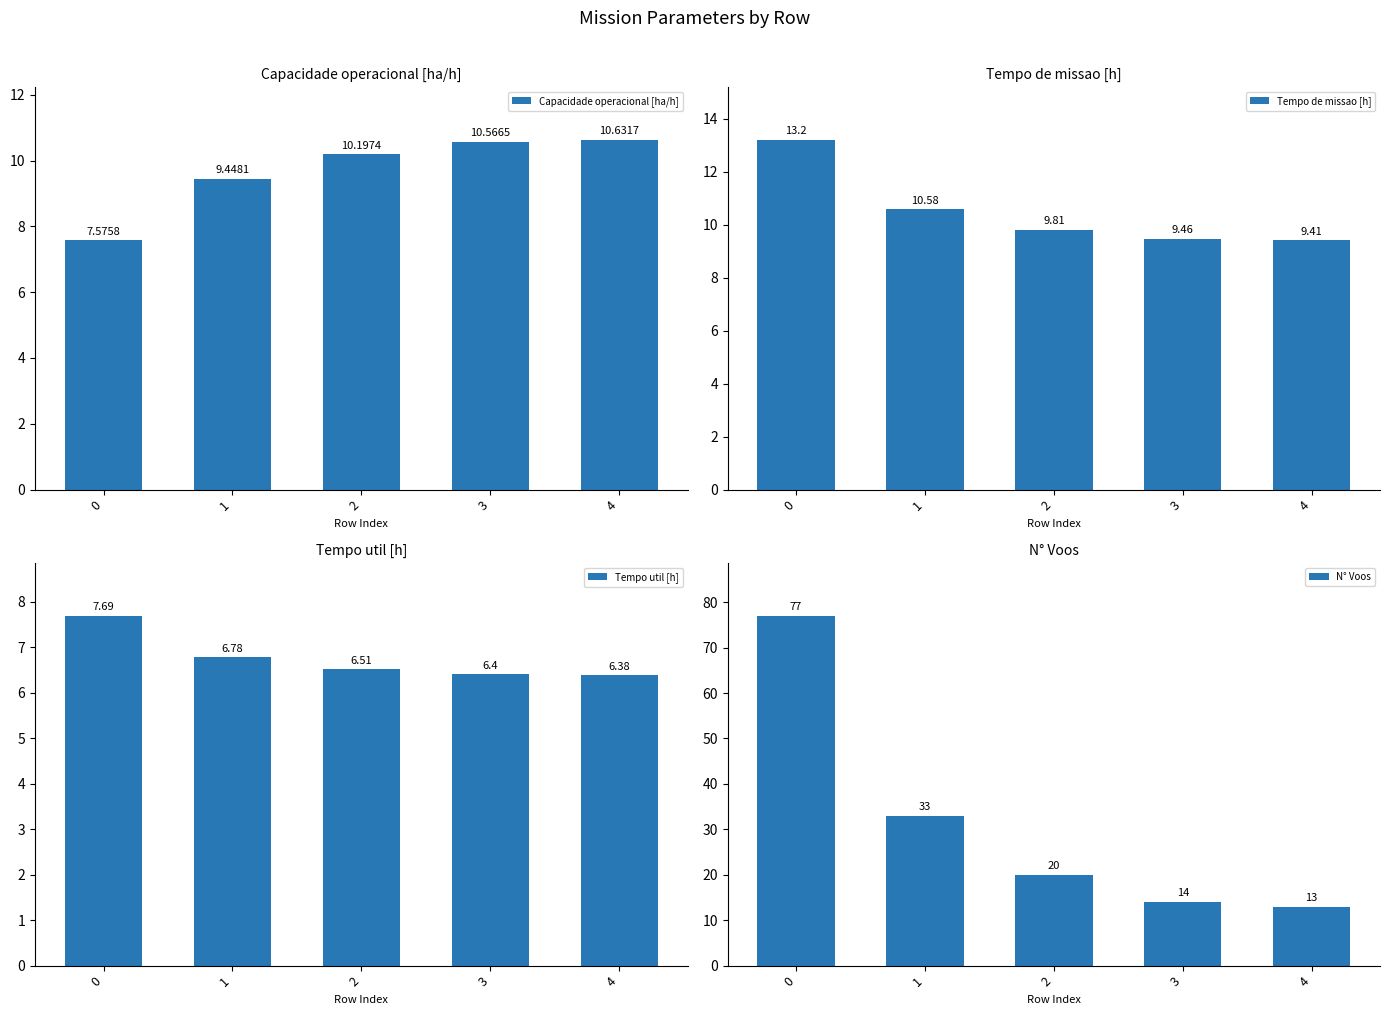

How many data points in Capacidade operacional [ha/h] are less than 10?

2